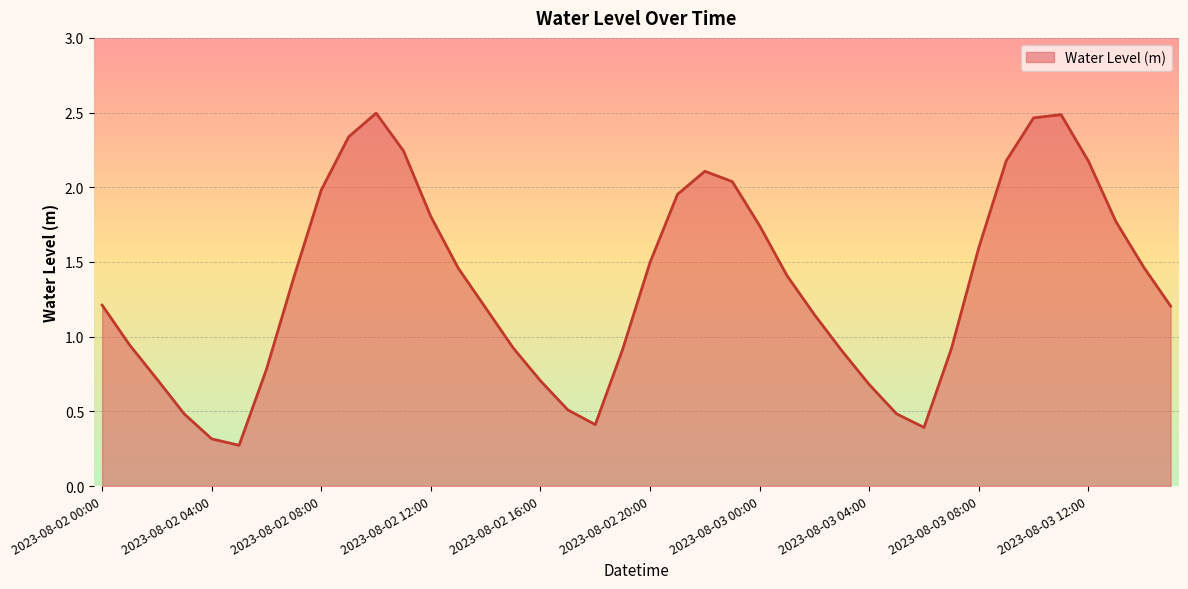

True or false: the data has more than 2 interior local peaks.

True